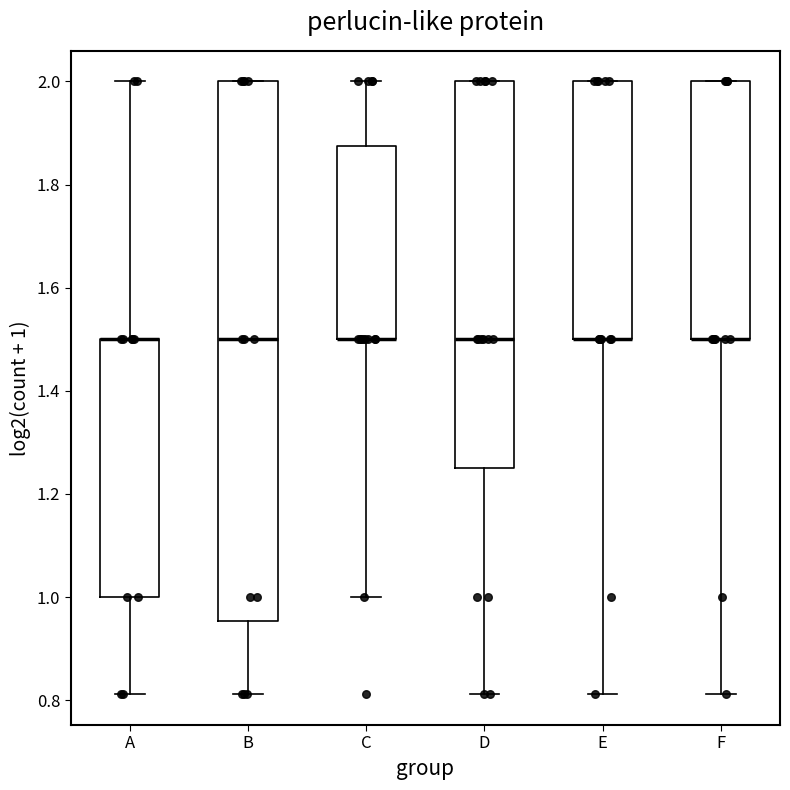

Where is the lower edge of the box for D on the y-axis? The values are not printed on the chart, so give them approximately, as read against the axis.

1.26